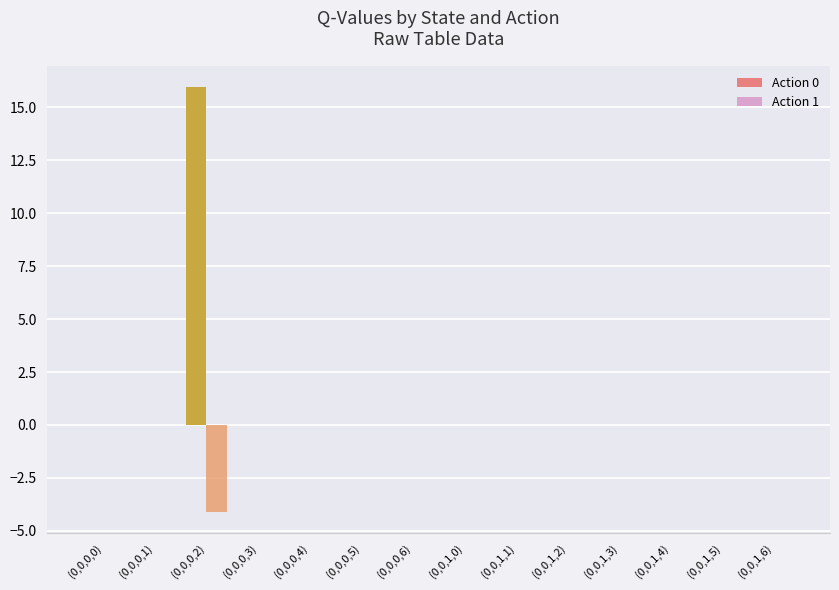

The value of Action 1 at (0,0,0,1) is -2.8. True or false?

False